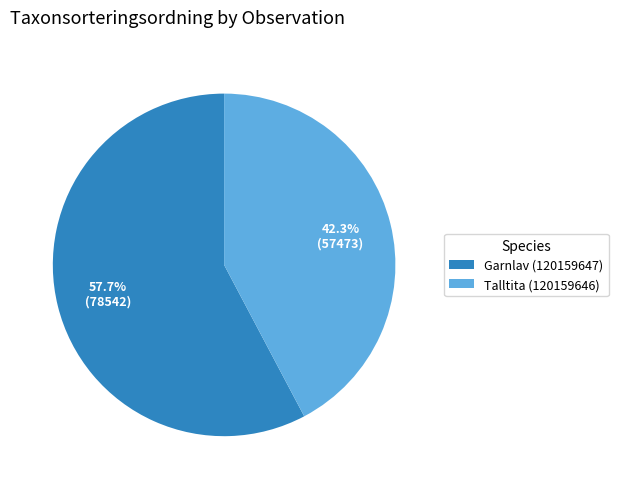

Which has a higher value, Talltita (120159646) or Garnlav (120159647)?

Garnlav (120159647)